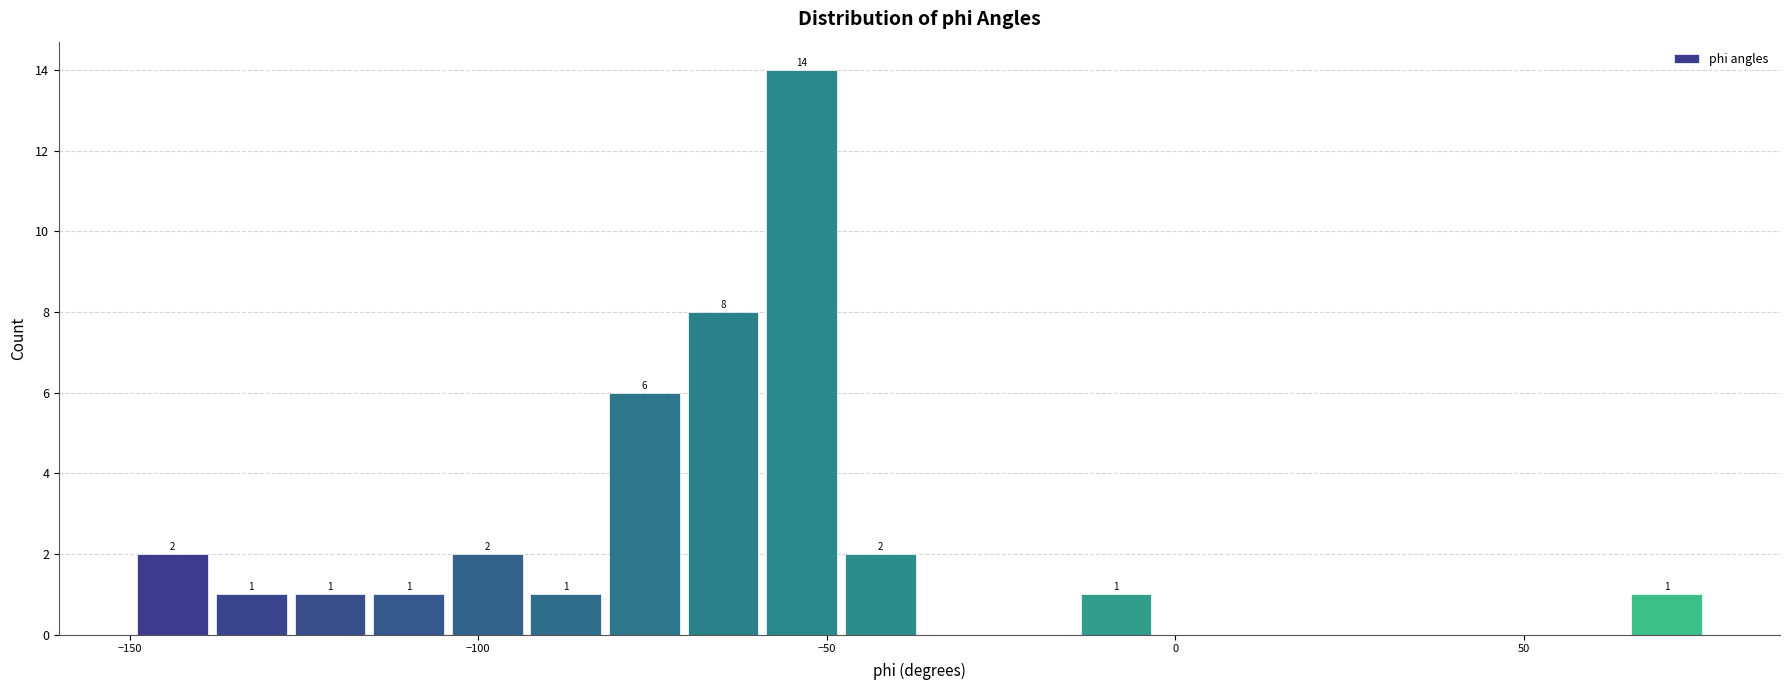

Read against the x-axis, roughly where is the centre of the tallest bar?

-55